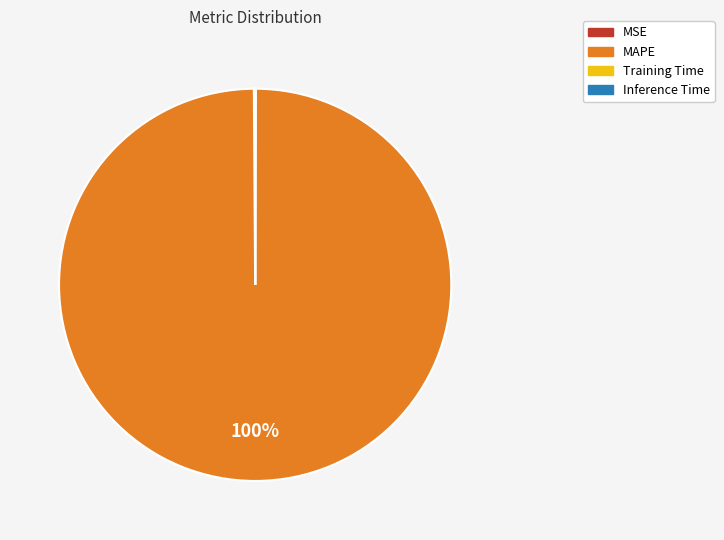

Which slice is the largest?

MAPE